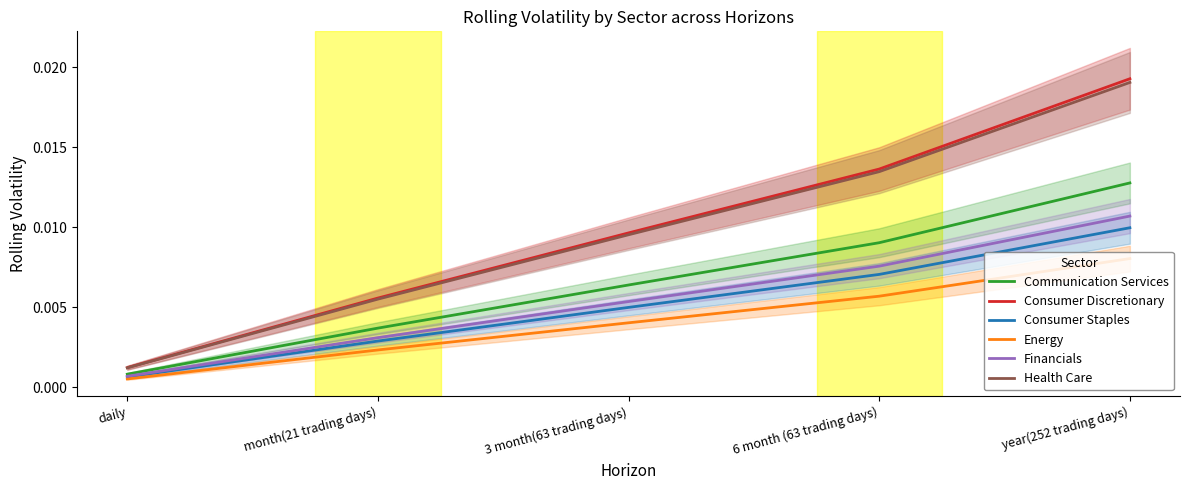

Count the number of categories in the chart.

5